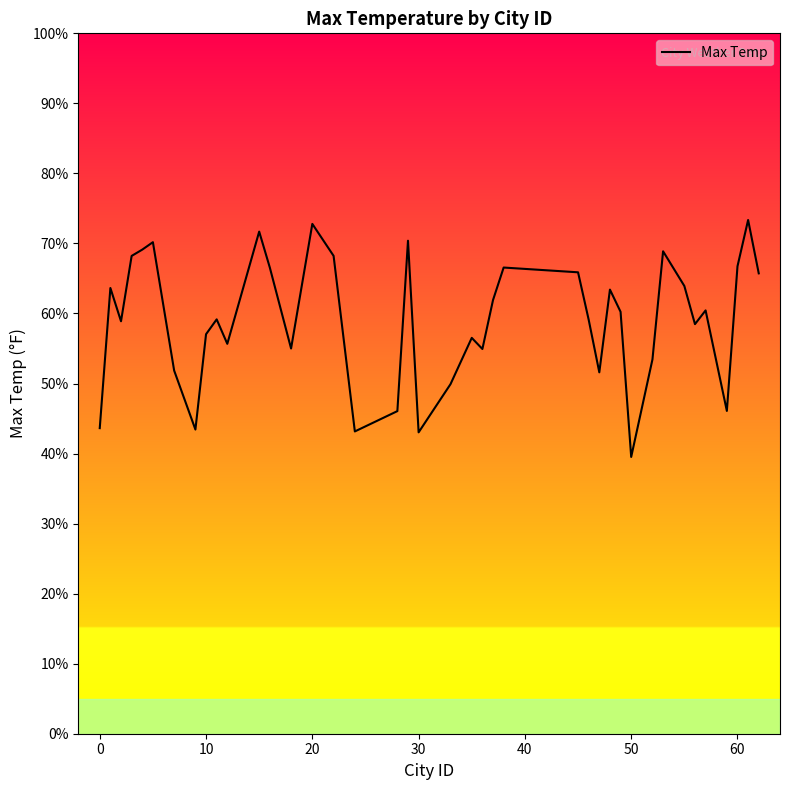

What is the minimum value shown in the chart?

39.5